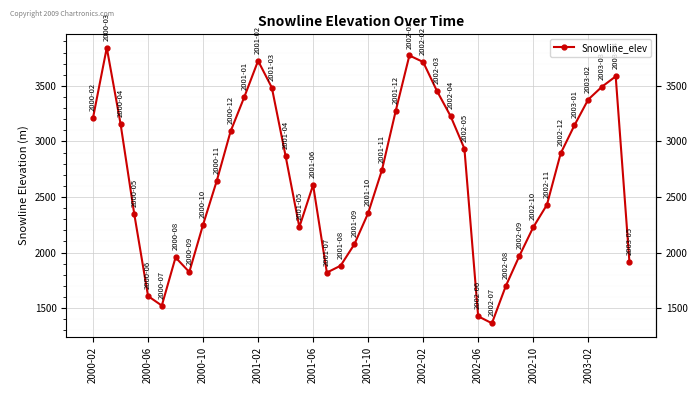

How many points are lower than both their immediate neighbors (excluding endpoints)?

5